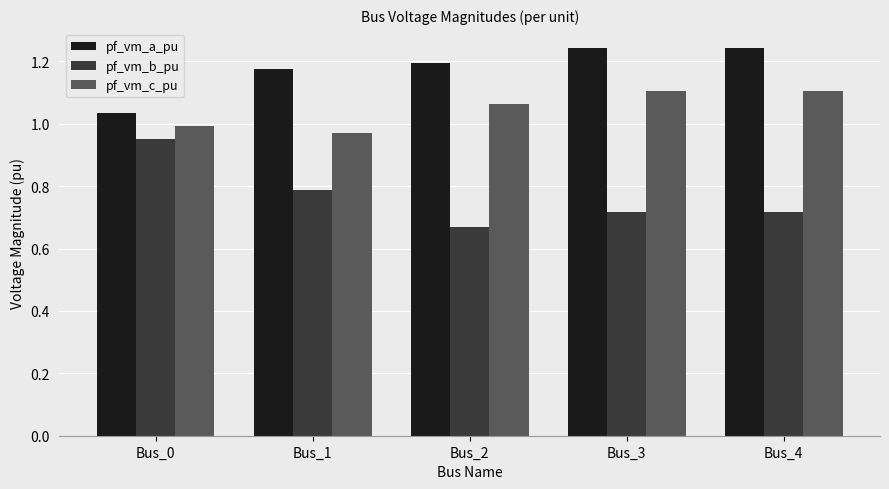

Rank the series at Bus_2 from highest to lowest value.

pf_vm_a_pu, pf_vm_c_pu, pf_vm_b_pu